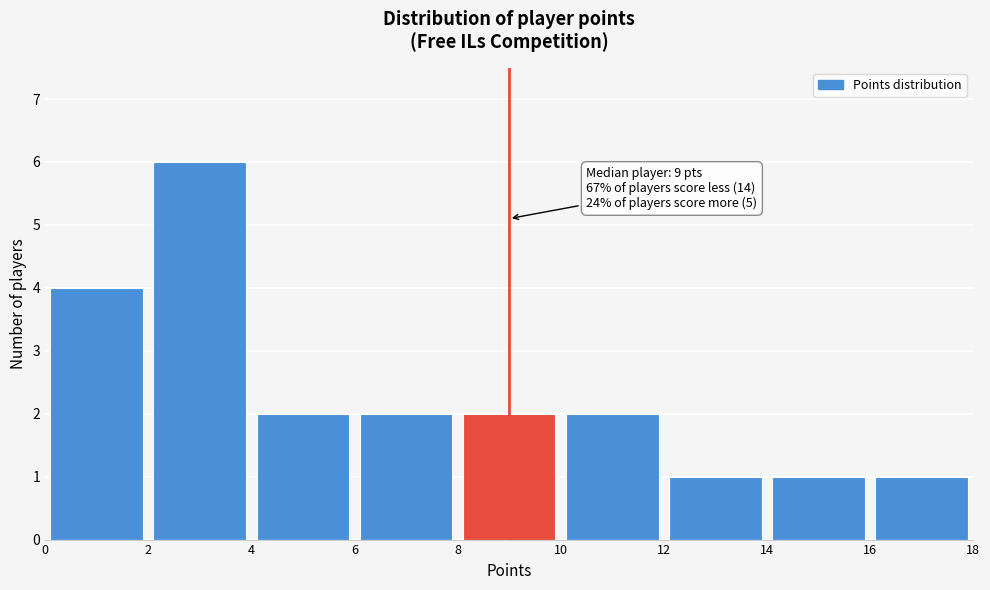

Which range on the x-axis has the tallest bar?

2 to 4